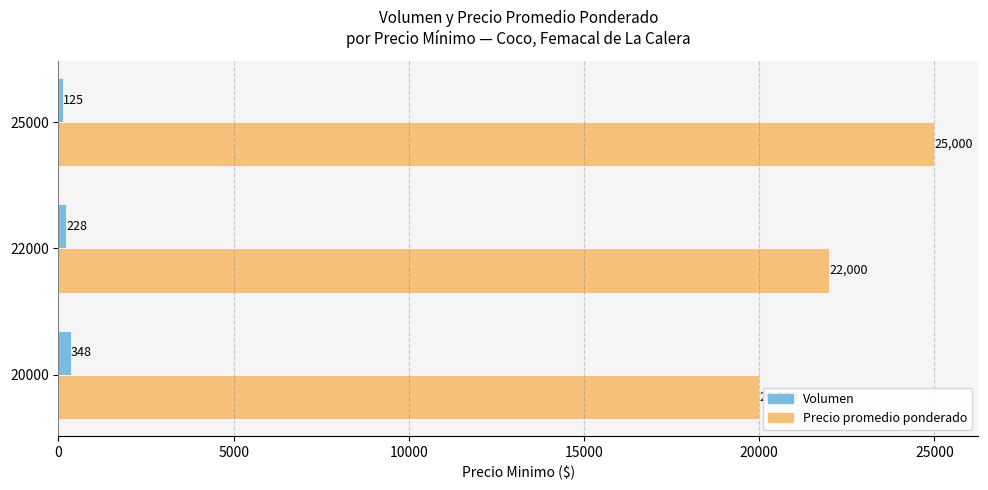

The Volumen series shows 228 at 22000. True or false?

True